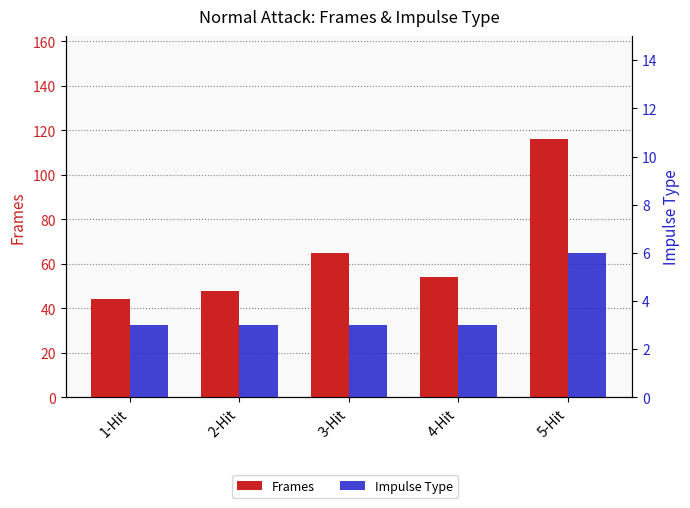

Is the value of Impulse Type at 4-Hit greater than the value of Frames at 5-Hit?

No